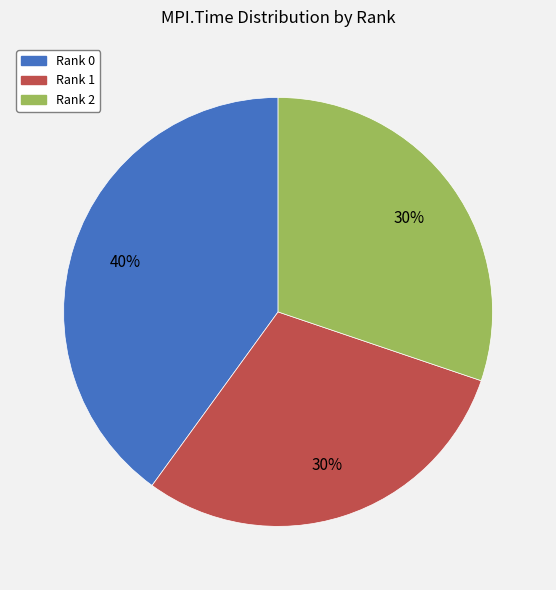

Which category has the biggest portion of the pie?

Rank 0